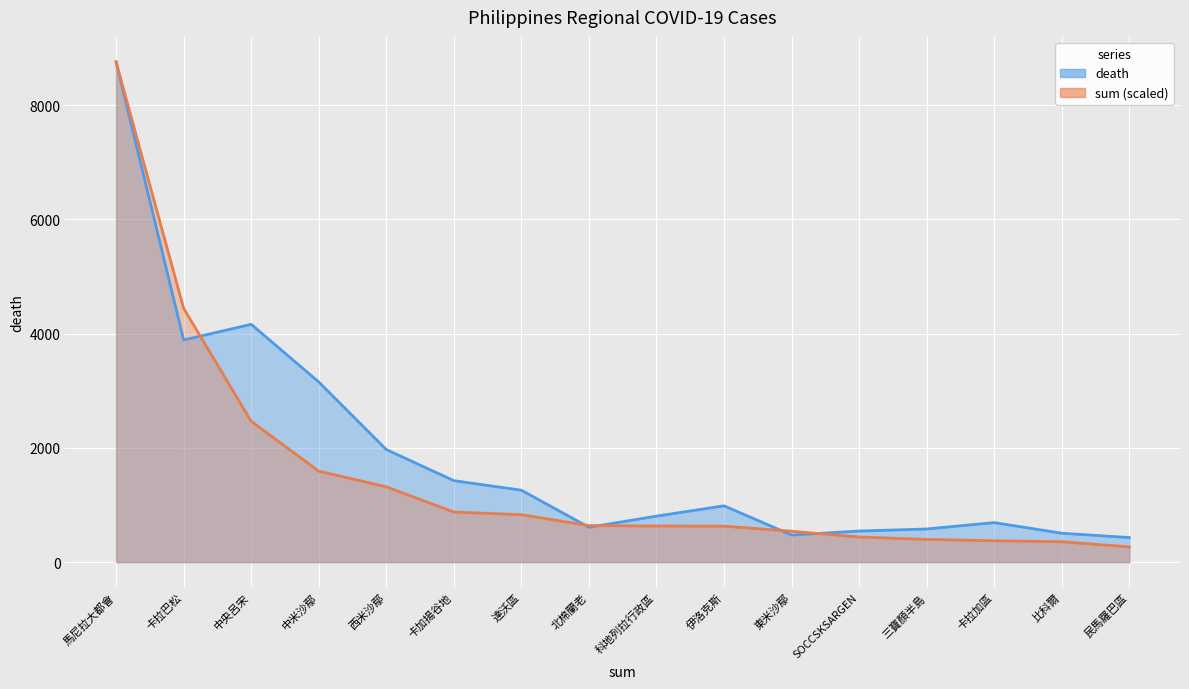

What is the difference between the second highest and second lowest values in the sum_scaled_line series?

4085.6